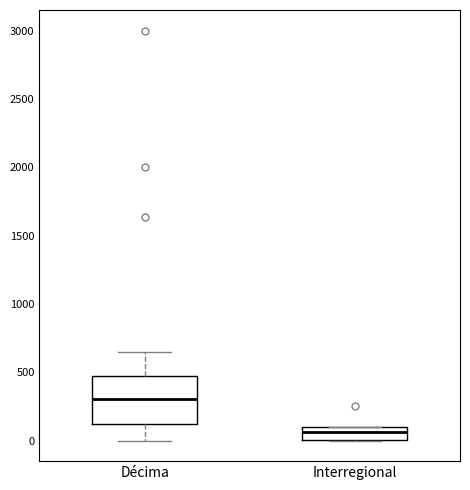

Where is the lower edge of the box for Décima on the y-axis? The values are not printed on the chart, so give them approximately, as read against the axis.

100